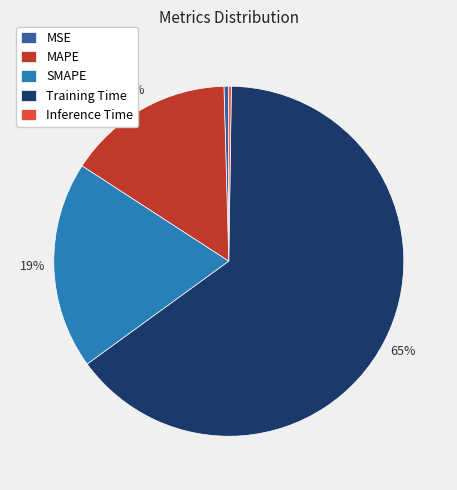

Is the sum of MSE and SMAPE greater than half?

No